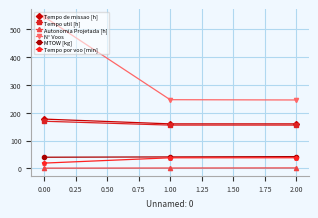

Which series changed the most between 0.00 and 2.00?

N° Voos